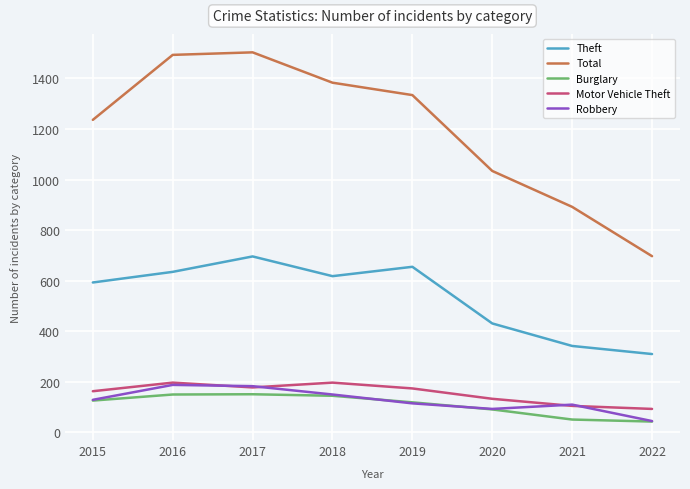

At which label does Theft reach its peak?

2017